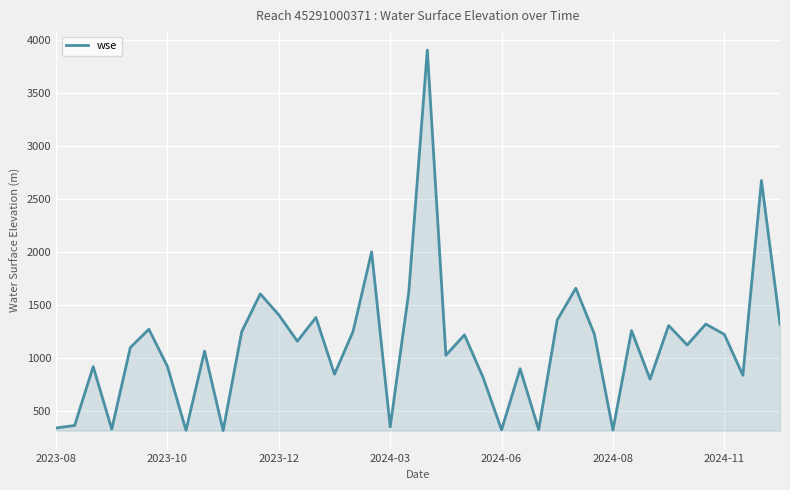

What is the greatest value displayed?

3907.0